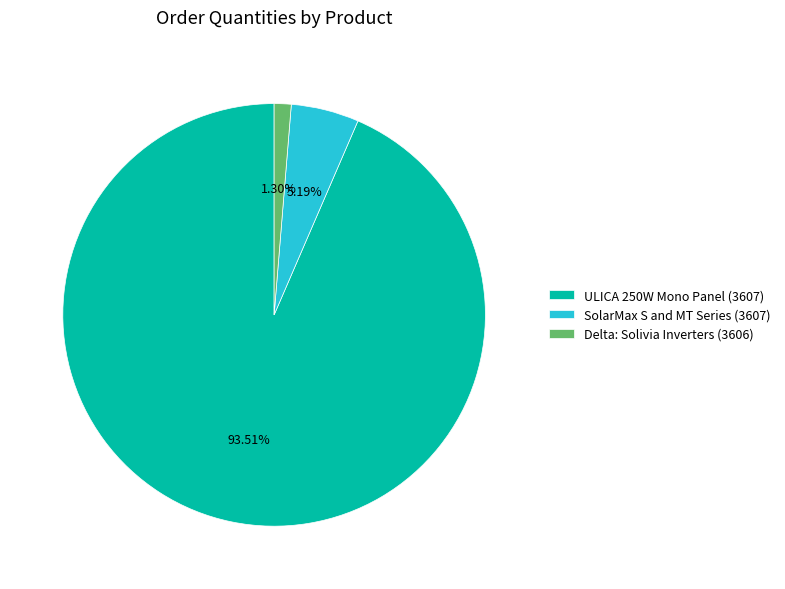

To the nearest percent, what is the combined percentage of SolarMax S and MT Series (3607) and Delta: Solivia Inverters (3606)?

6%